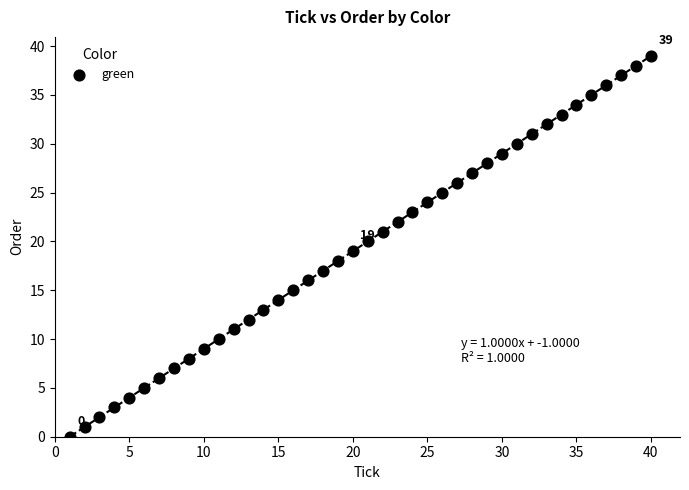

What is the range of Y values (max minus min)?

39